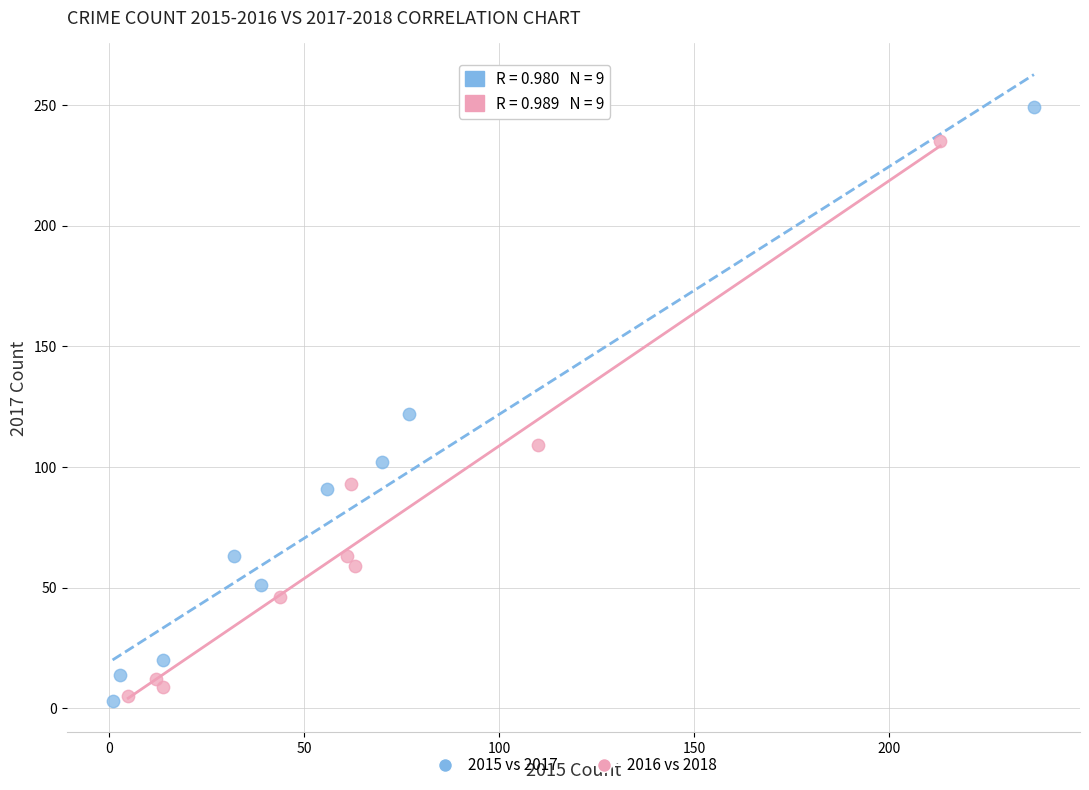

Which series has the widest spread of Y values?

2015 vs 2017